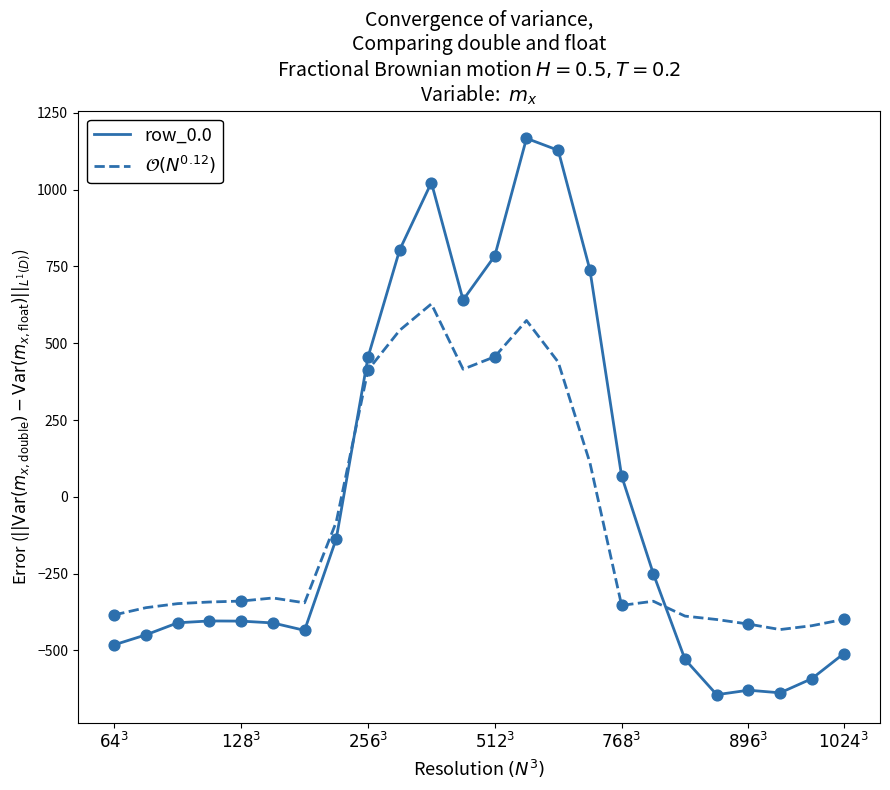

Which series has the largest total across all categories?

row_0.0